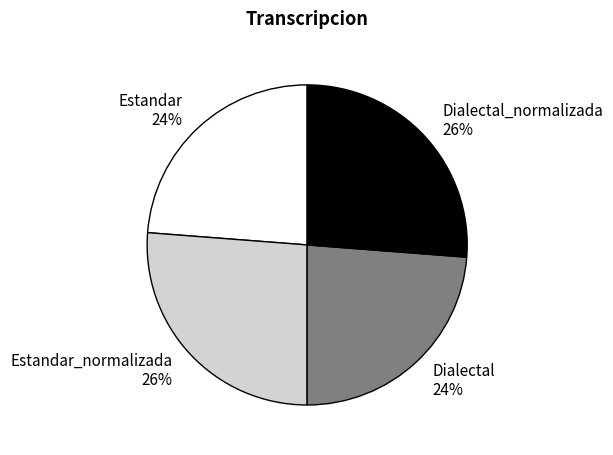

Is there a majority slice in this chart?

No